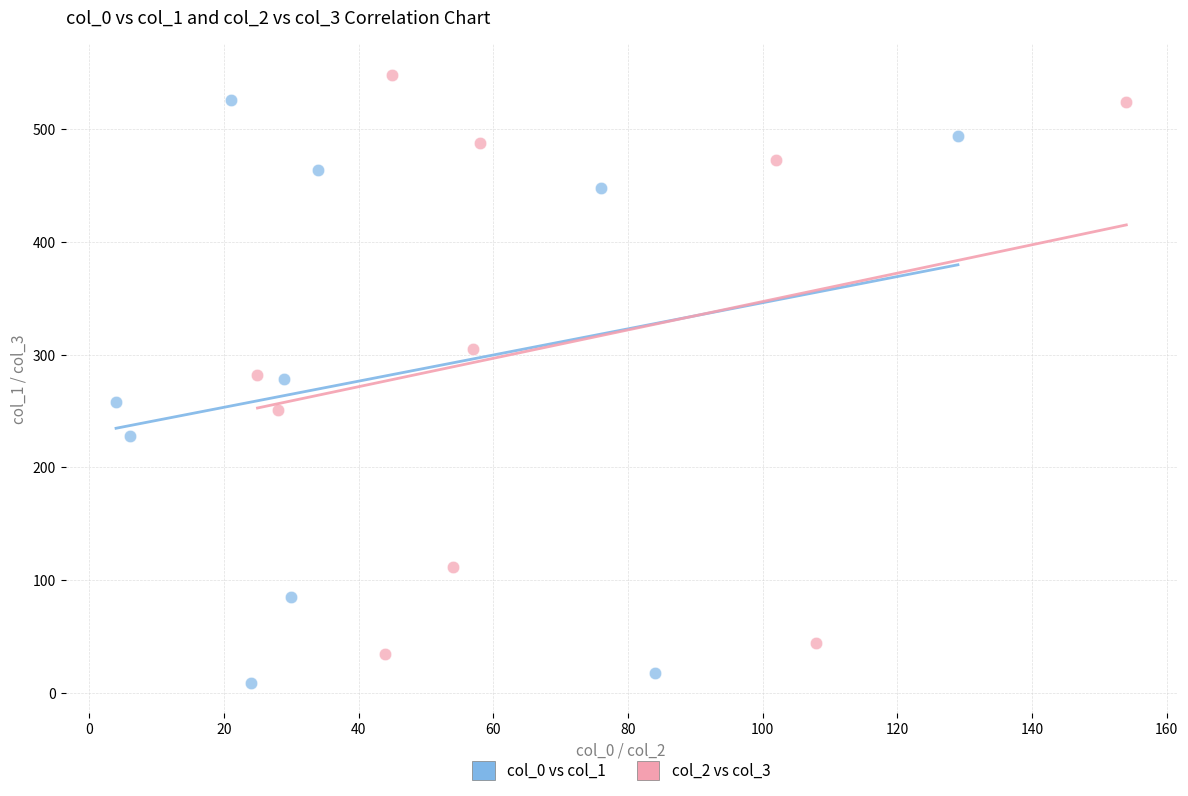

Which series contains the lowest Y value?

col_0 vs col_1